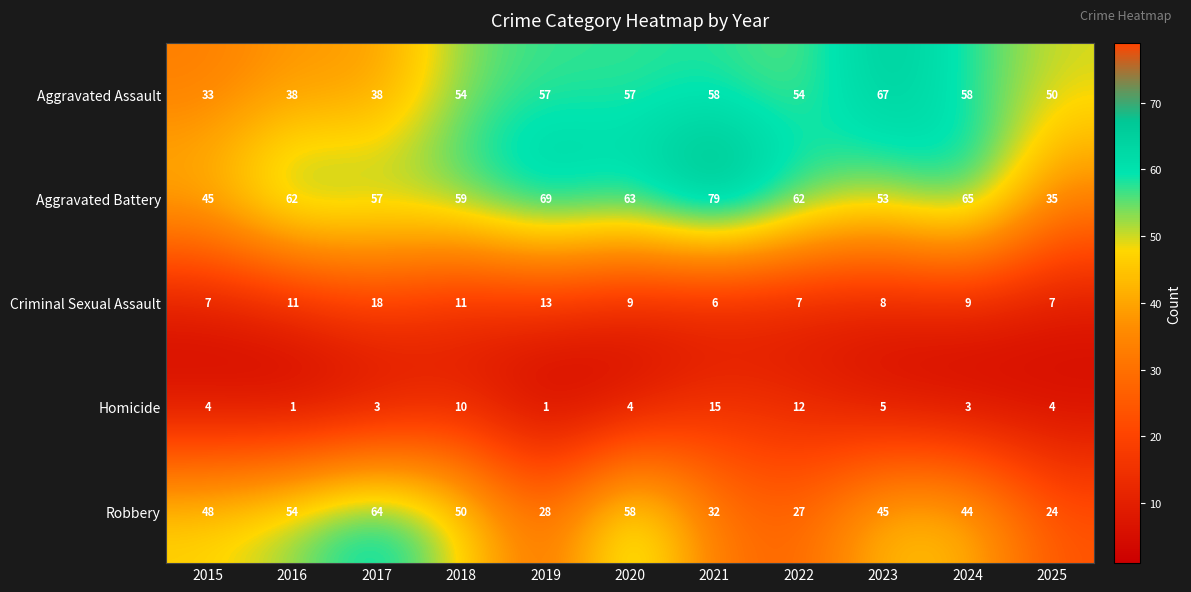

Rank the series at 2021 from lowest to highest value.

Criminal Sexual Assault, Homicide, Robbery, Aggravated Assault, Aggravated Battery